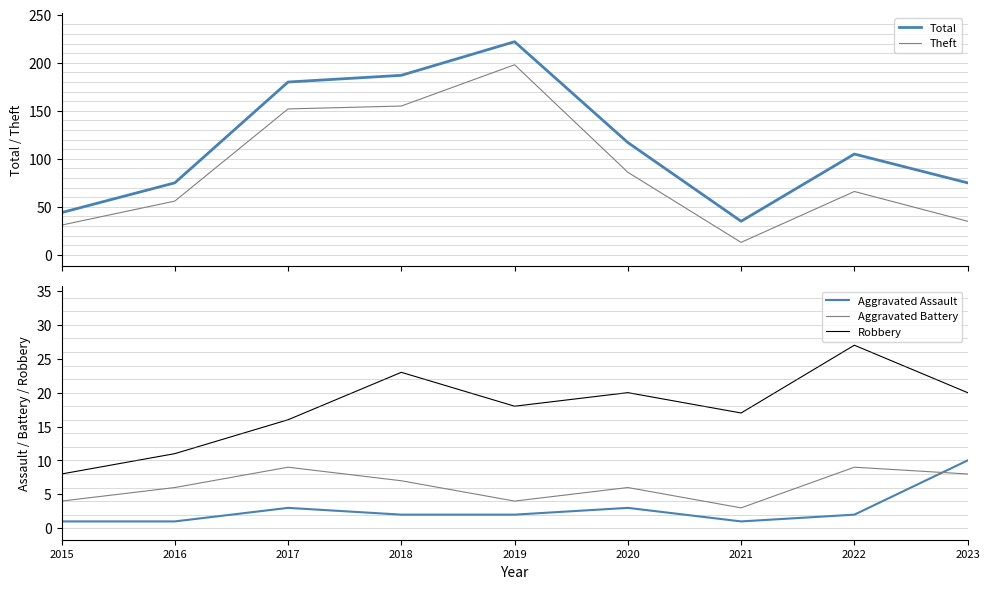

Is it true that Aggravated Battery equals 9 at 2017?

True